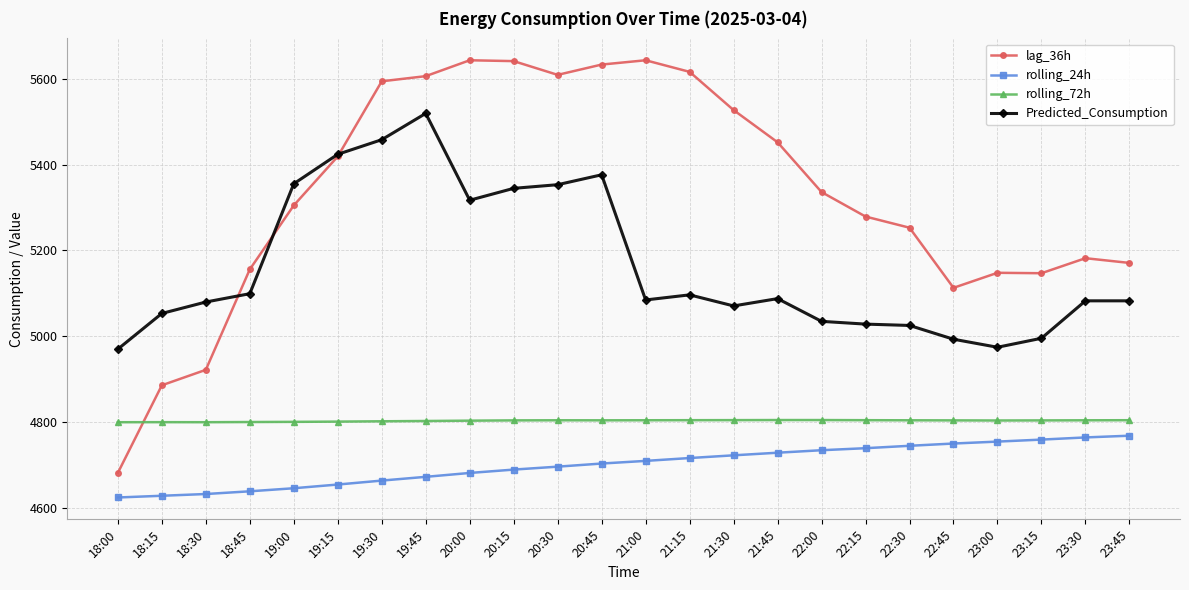

True or false: rolling_24h and lag_36h cross at least once.

False